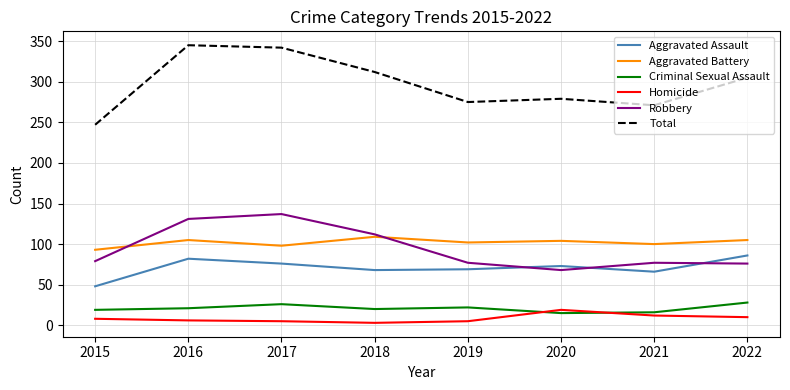

Which series changed the most between 2016 and 2019?

Total